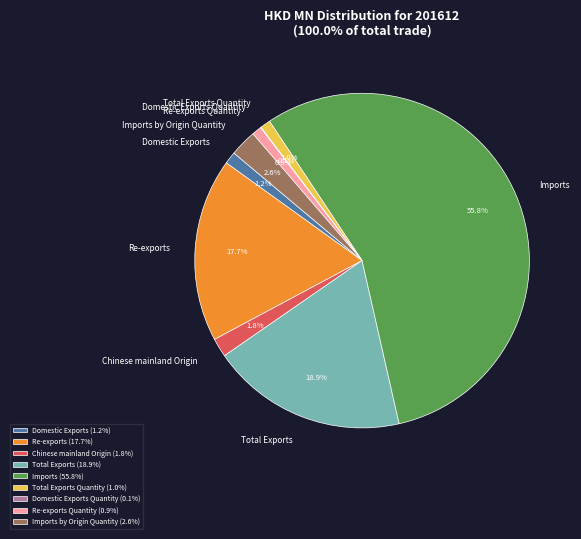

Which has a higher value, Imports or Total Exports Quantity?

Imports